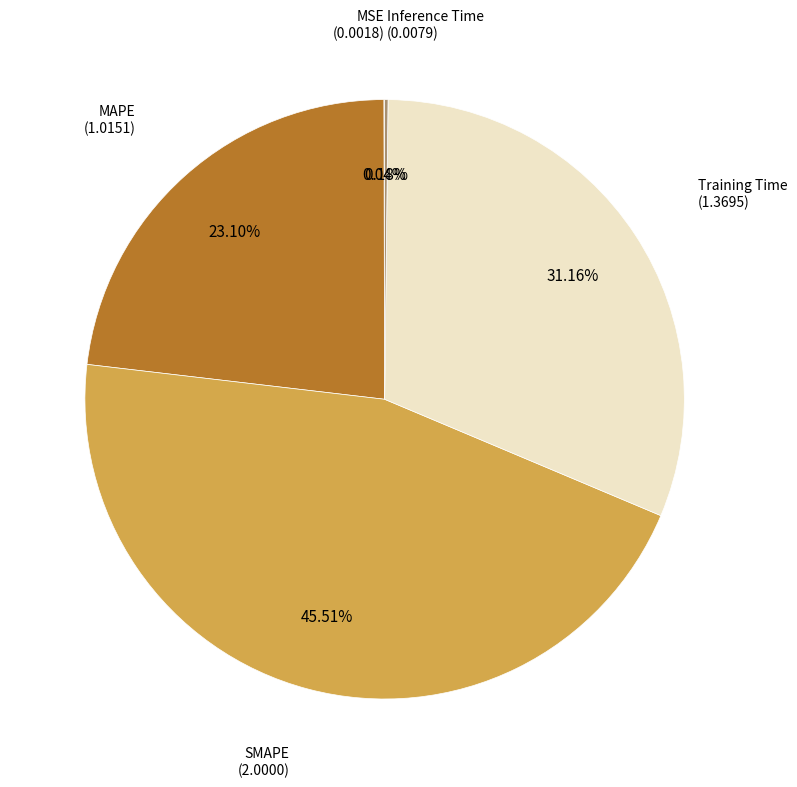

To the nearest percent, what is the difference between the largest and smallest slice percentages?

45%